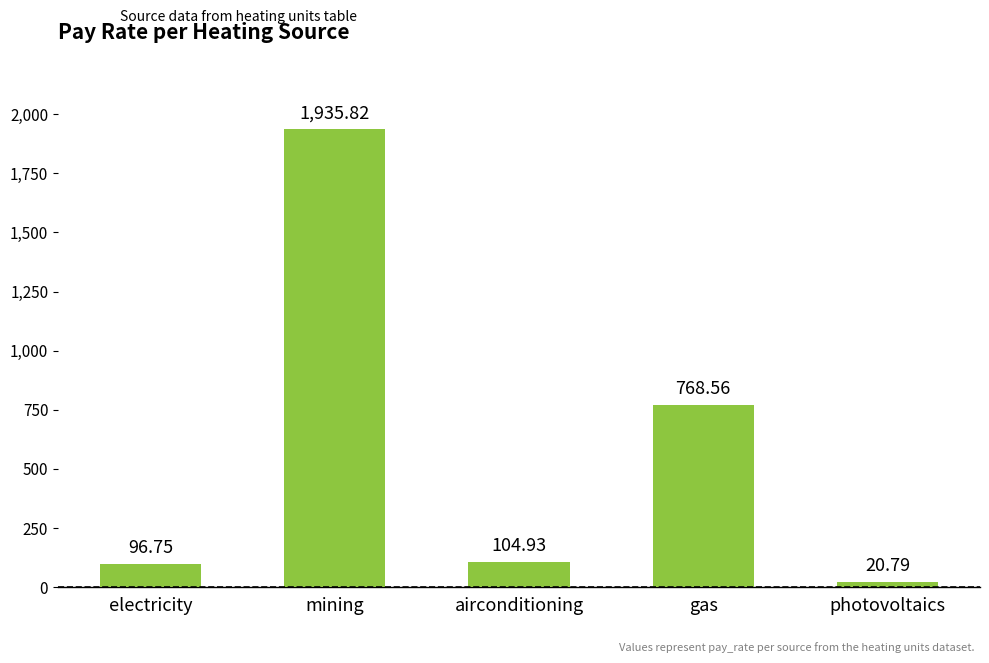

Reading left to right, what are all the values shown in this chart?

electricity=96.8	mining=1935.8	airconditioning=104.9	gas=768.6	photovoltaics=20.8